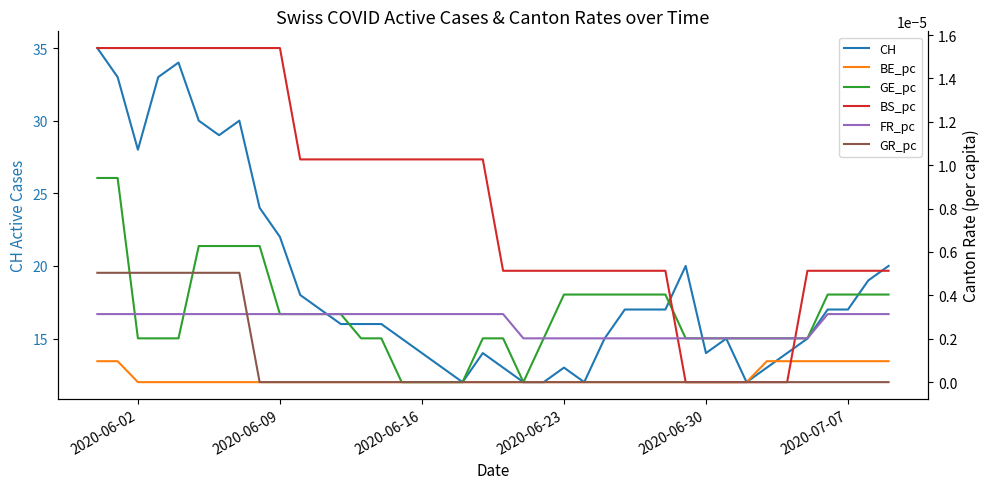

True or false: GE_pc has more than 0 points higher than both neighbors.

False